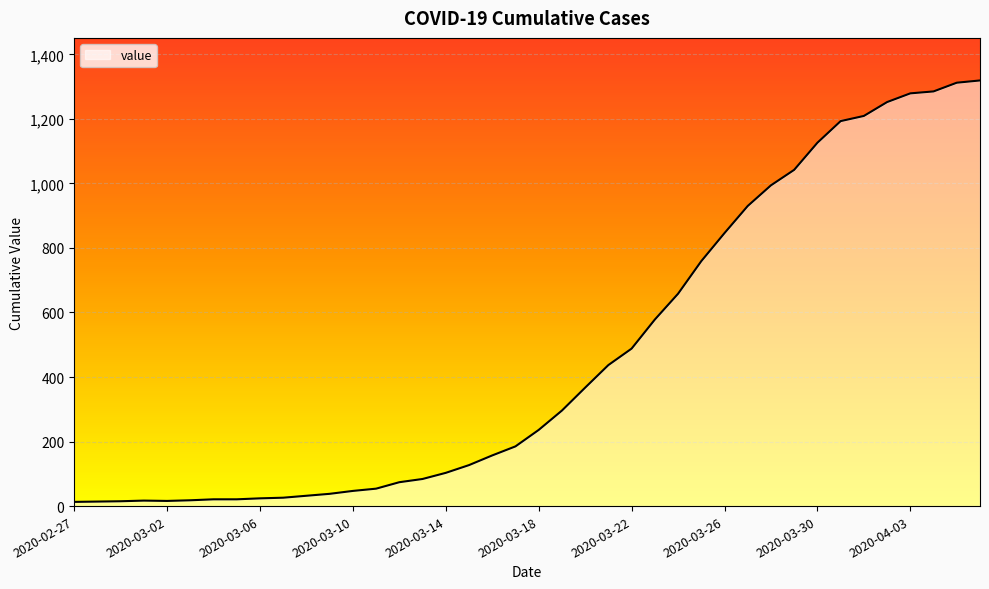

What is the greatest value displayed?

1319